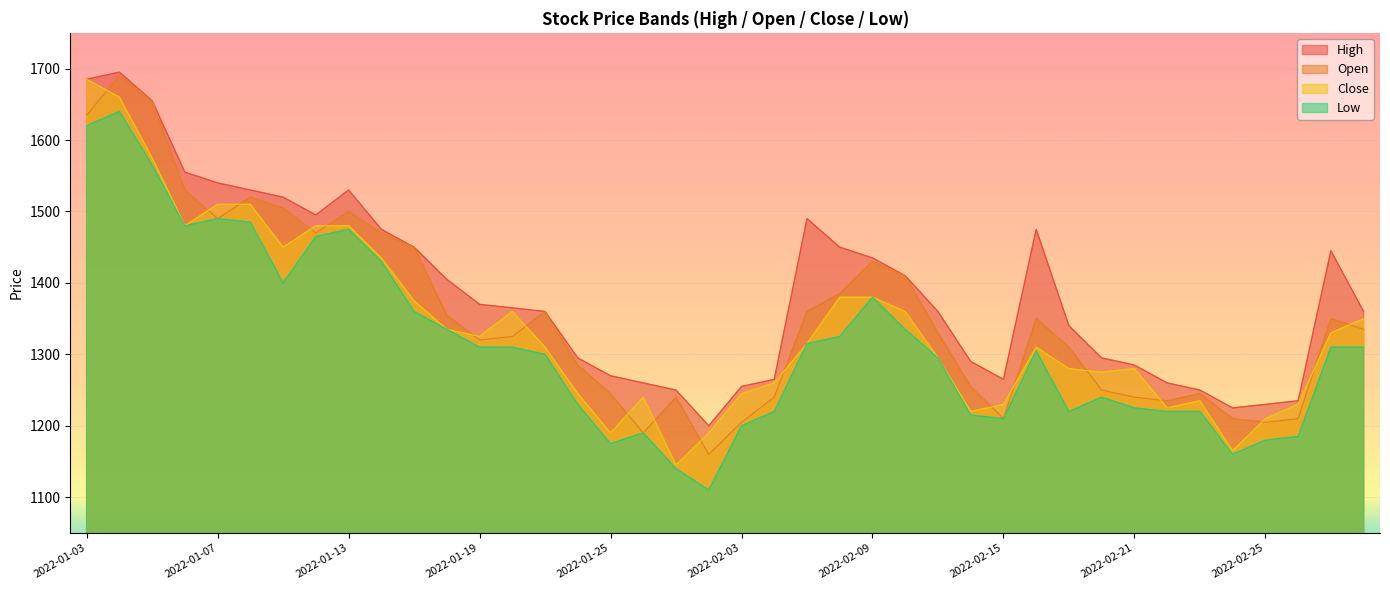

Rank the categories by Open value from highest to lowest.

2022-01-04, 2022-01-05, 2022-01-03, 2022-01-06, 2022-01-10, 2022-01-11, 2022-01-13, 2022-01-07, 2022-01-12, 2022-01-14, 2022-01-17, 2022-02-09, 2022-02-10, 2022-02-08, 2022-01-21, 2022-02-07, 2022-01-18, 2022-02-16, 2022-03-02, 2022-03-03, 2022-02-11, 2022-01-20, 2022-01-19, 2022-02-17, 2022-01-24, 2022-02-14, 2022-02-18, 2022-01-25, 2022-02-23, 2022-01-27, 2022-02-04, 2022-02-21, 2022-02-22, 2022-02-15, 2022-02-24, 2022-02-28, 2022-02-03, 2022-02-25, 2022-01-26, 2022-01-28